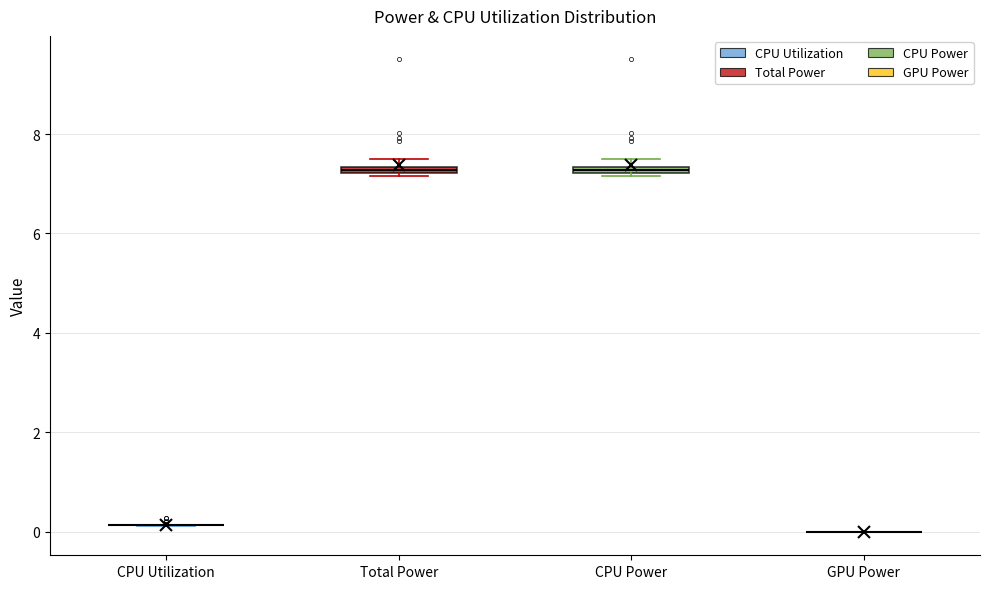

Where is the lower edge of the box for CPU Power on the y-axis? The values are not printed on the chart, so give them approximately, as read against the axis.

7.2